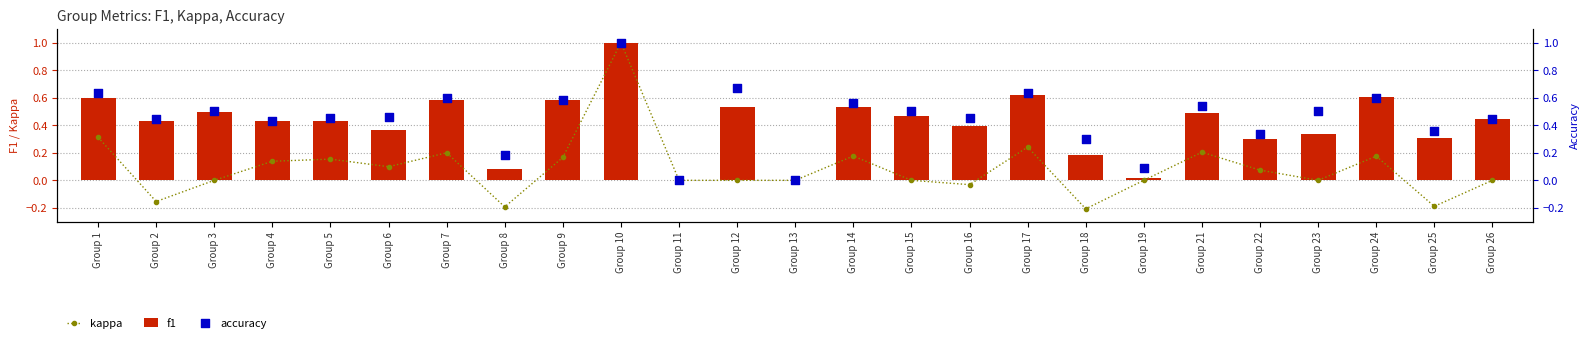

At how many categories does at least one series exceed 0?

23